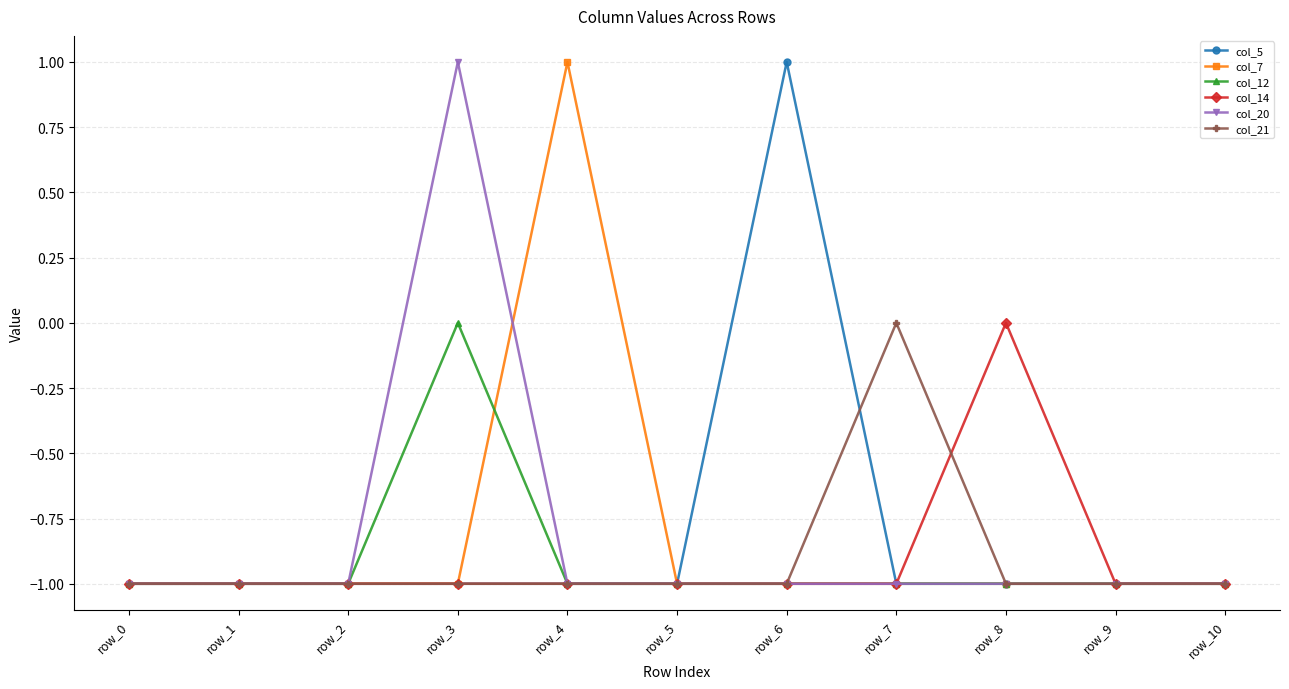

What is the smallest value displayed?

-1